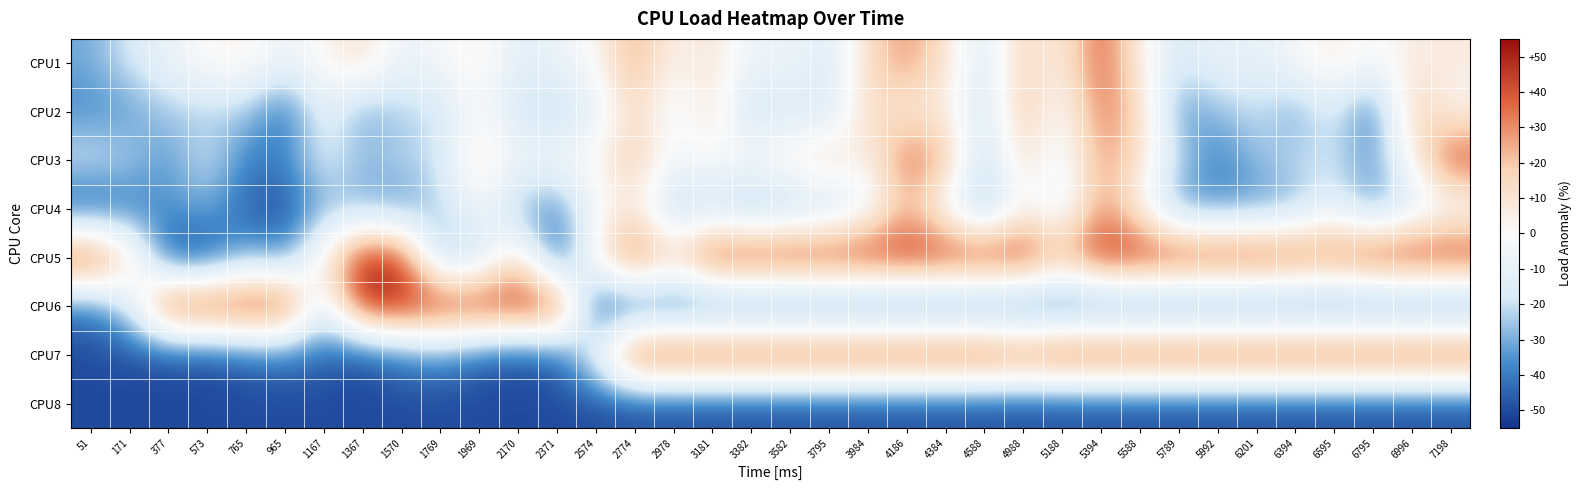

Between 51 and 6394, which series saw the biggest shift?

CPU7